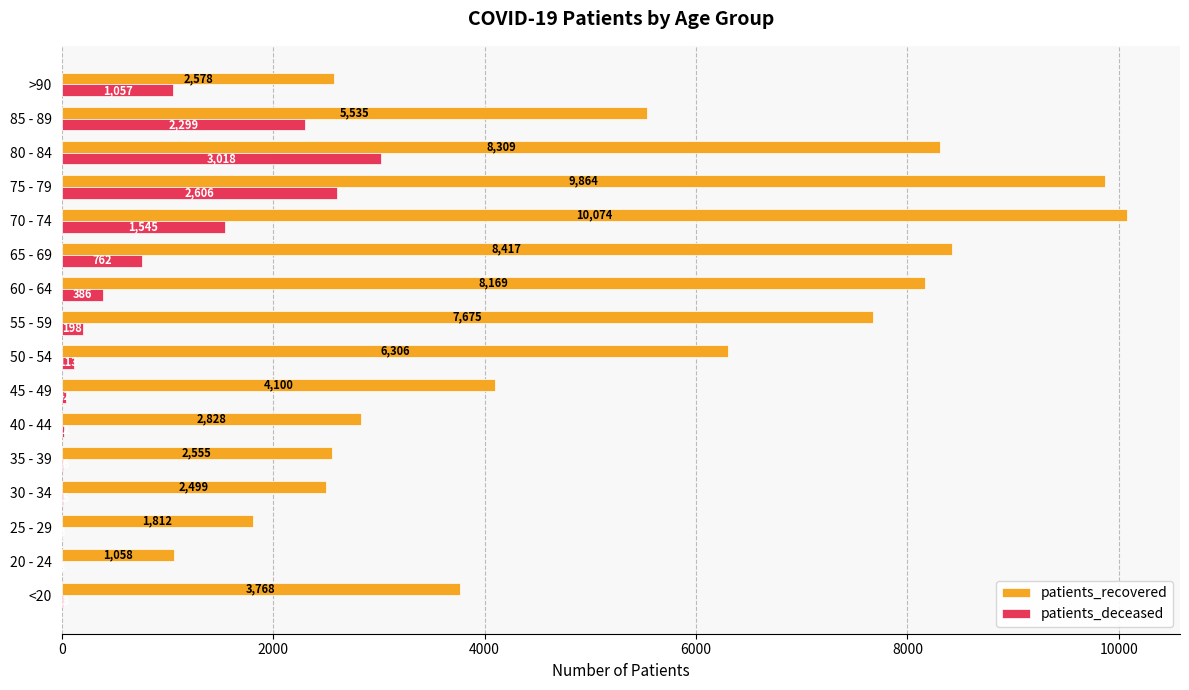

At which category is the sum across all series the highest?

75 - 79